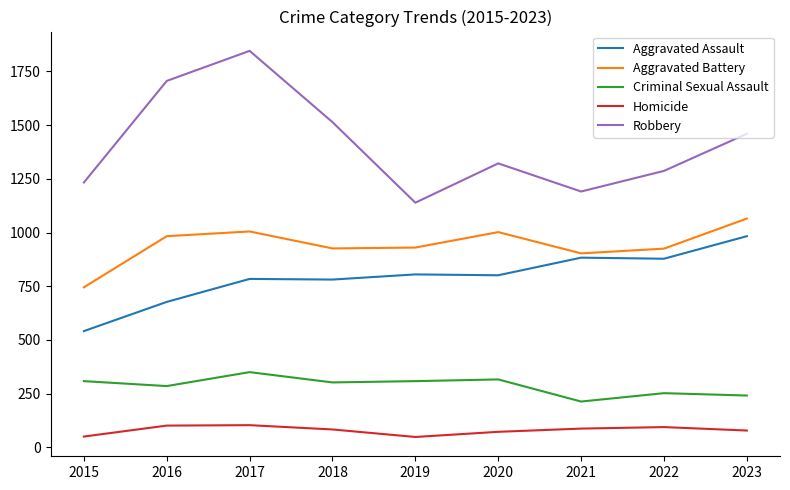

At how many categories does at least one series exceed 1541?

2